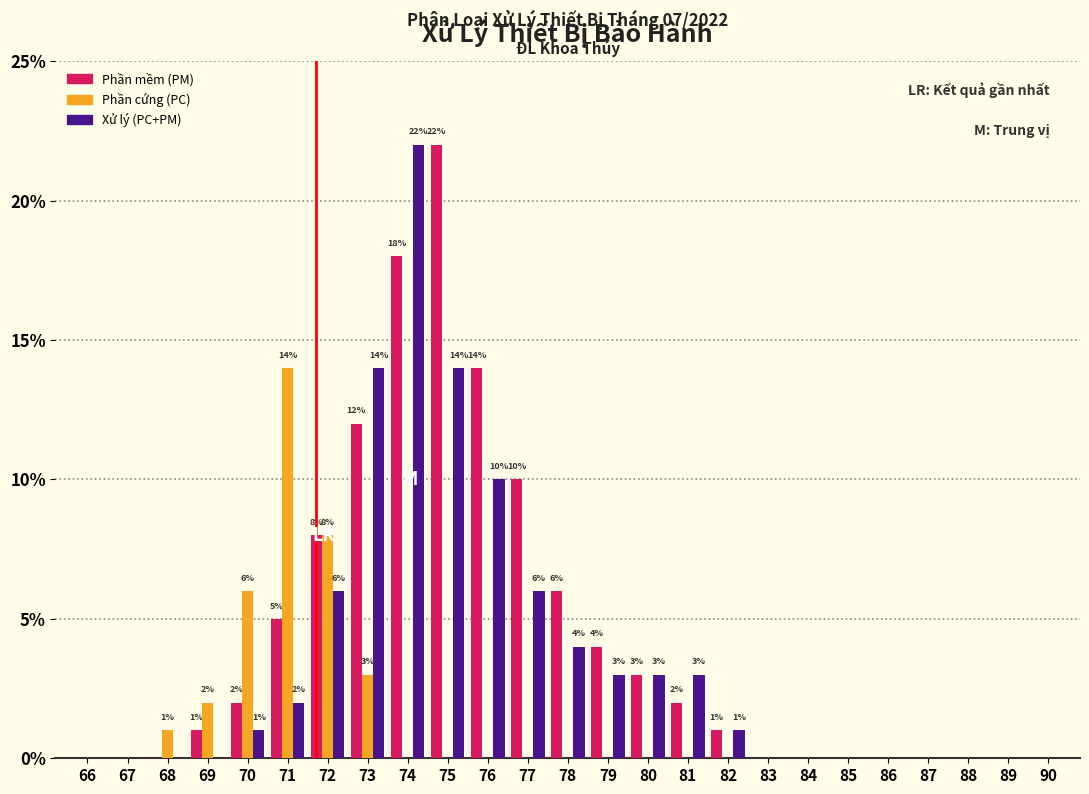

Is the value of Phần mềm (PM) at 90 greater than the value of Xử lý (PC+PM) at 80?

No